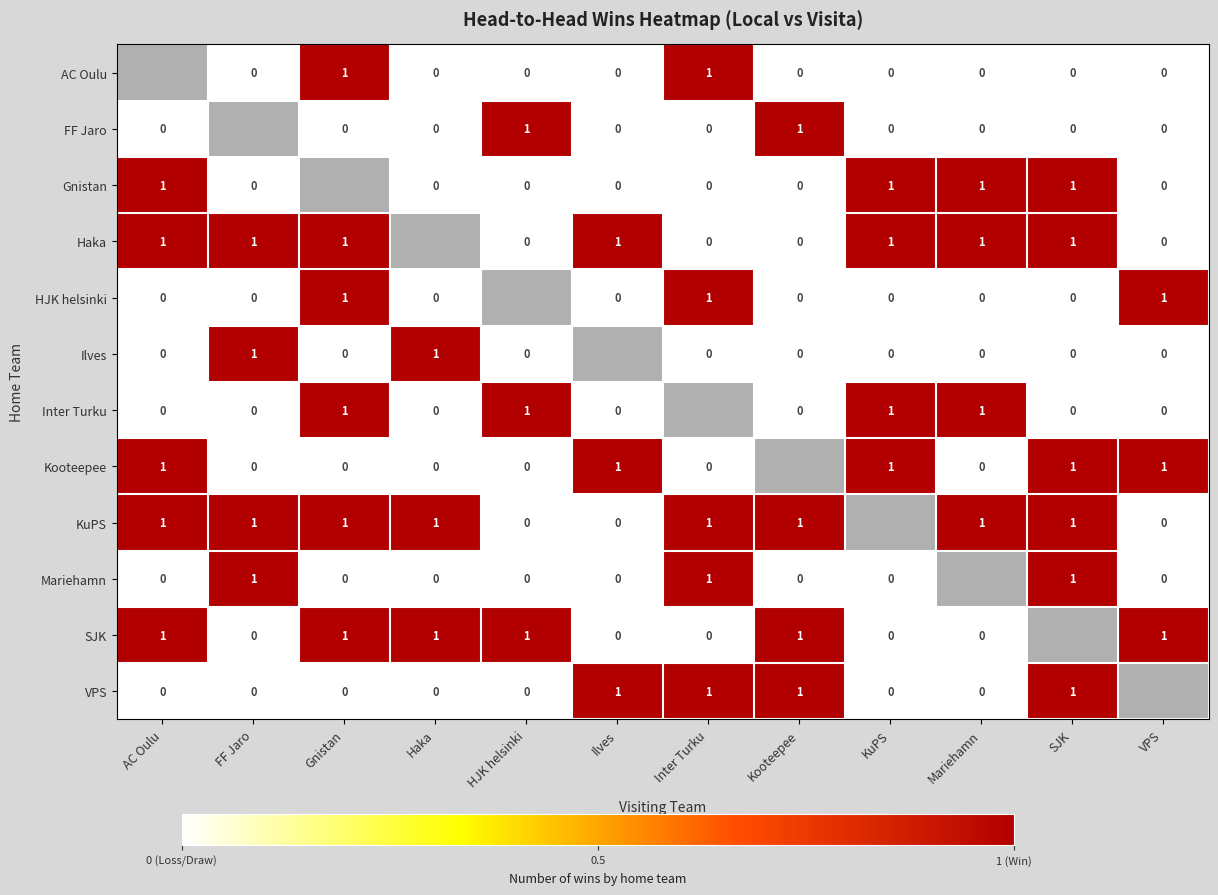

True or false: SJK has a value of 1 at Gnistan.

True